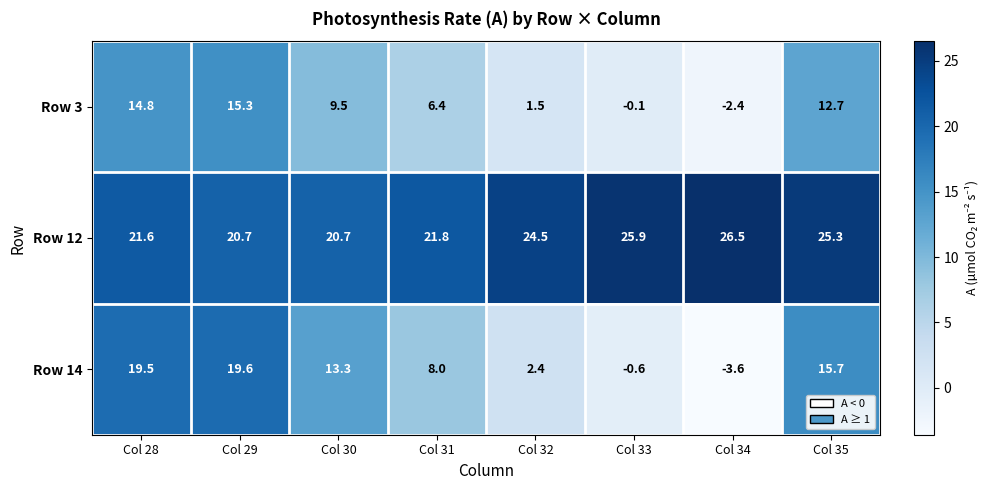

Rank the series at Col 29 from lowest to highest value.

Row 3, Row 14, Row 12